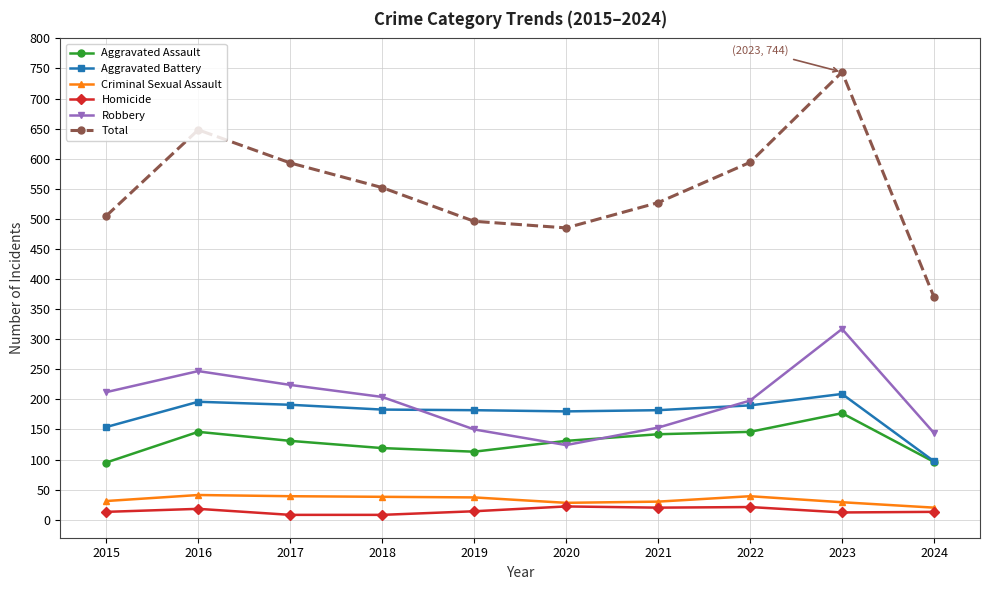

How many categories are shown in the chart?

10